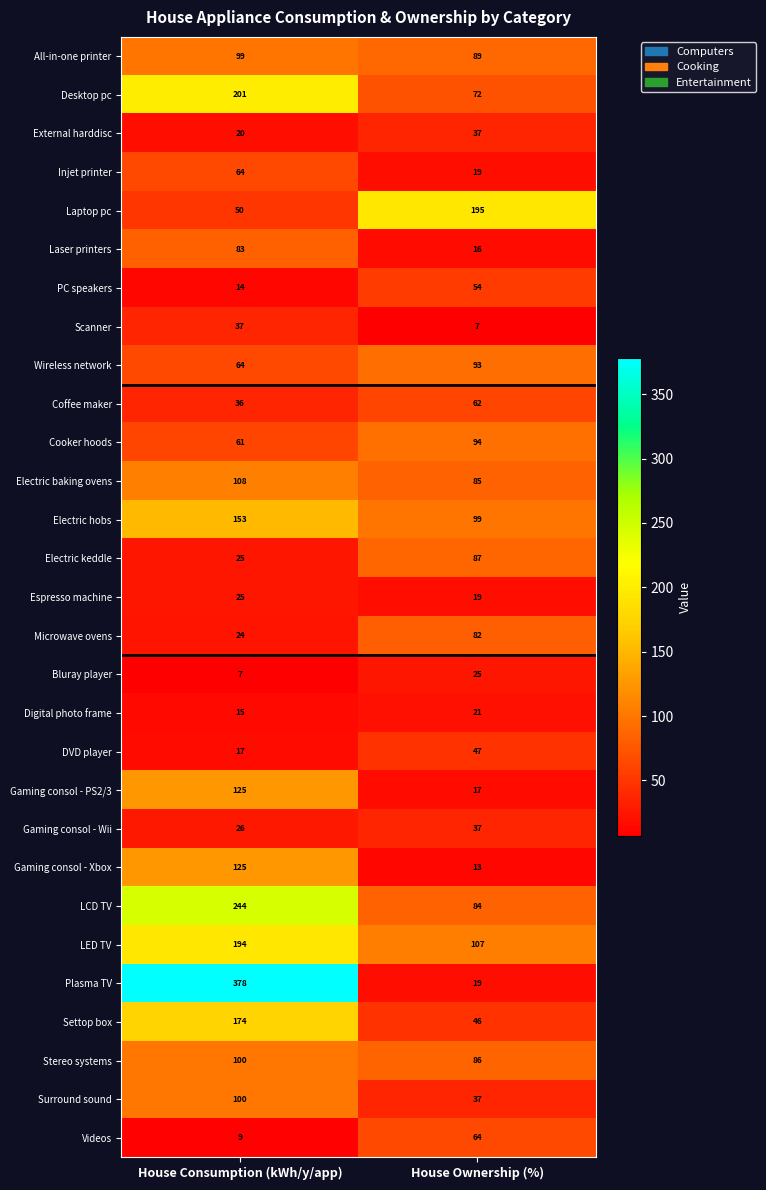

Read the Surround sound value at House Ownership (%), to the nearest 10.

40